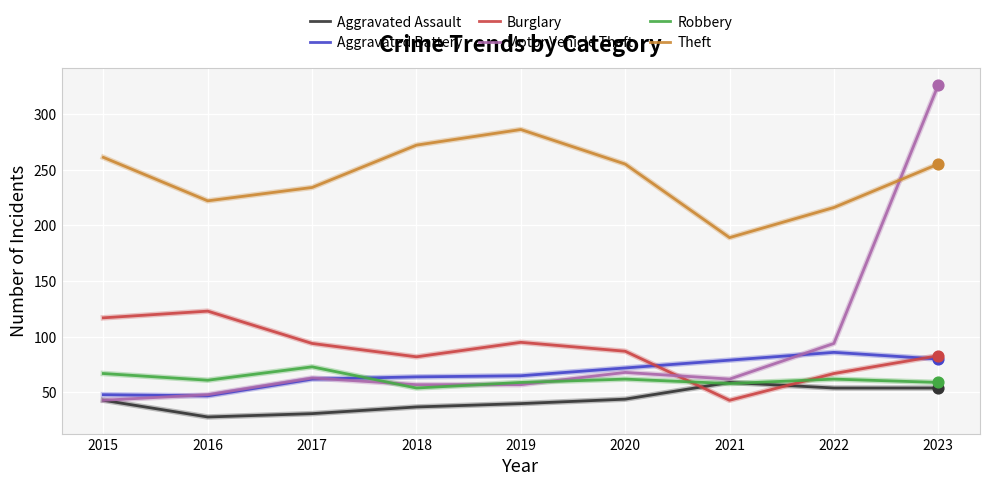

Which series has the largest total across all categories?

Theft